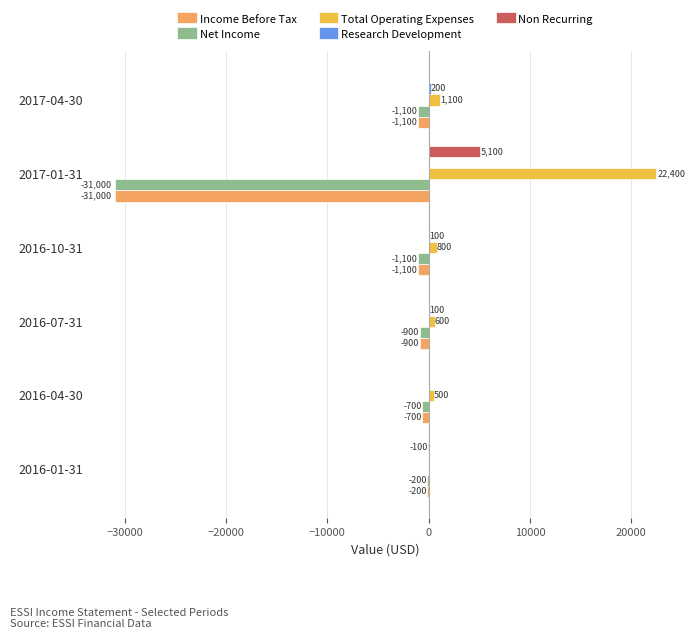

At which label is Total Operating Expenses closest to 11200?

2017-04-30